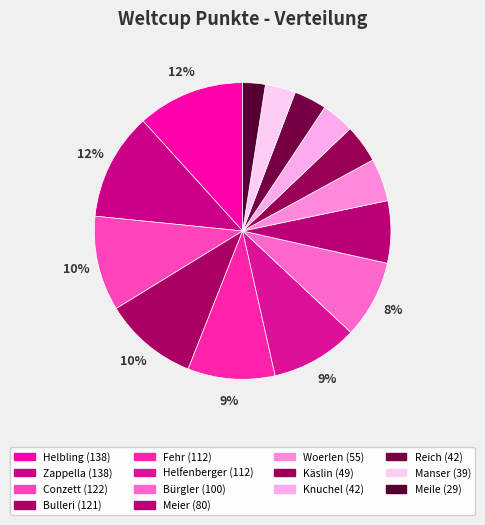

What portion of the pie excludes Helfenberger?

90.5%